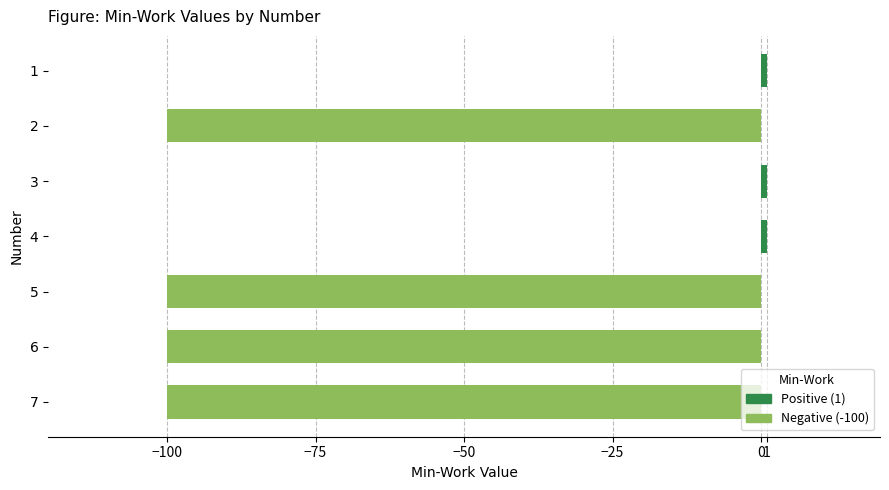

What is the sum of all values?

-397